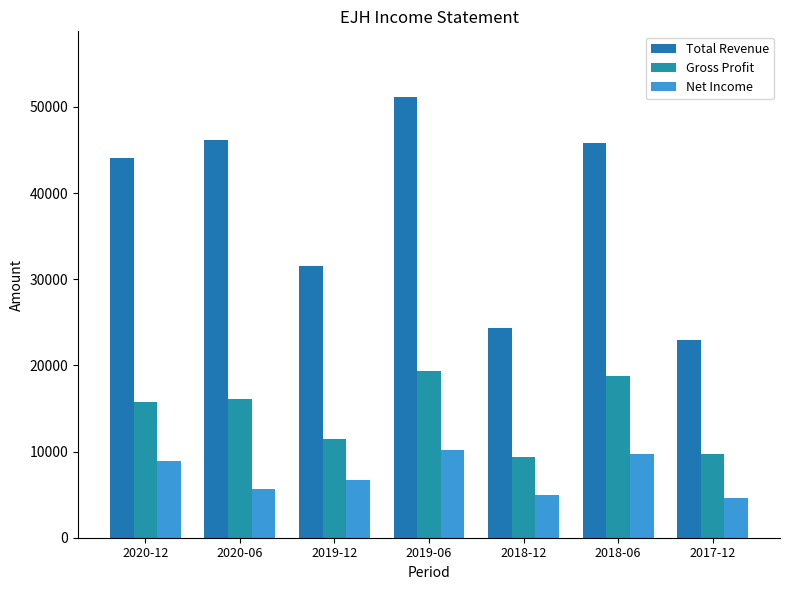

What is the average value of the Total Revenue series?

37986